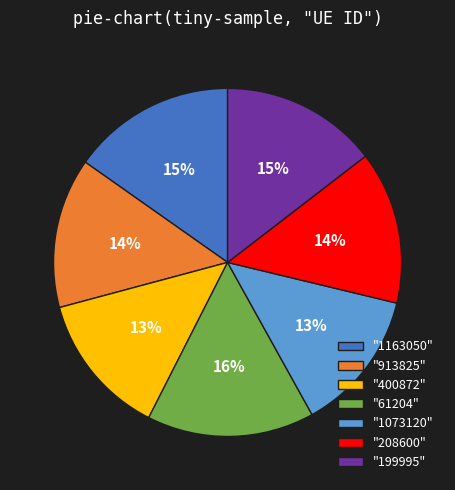

How many slices are in this pie chart?

7